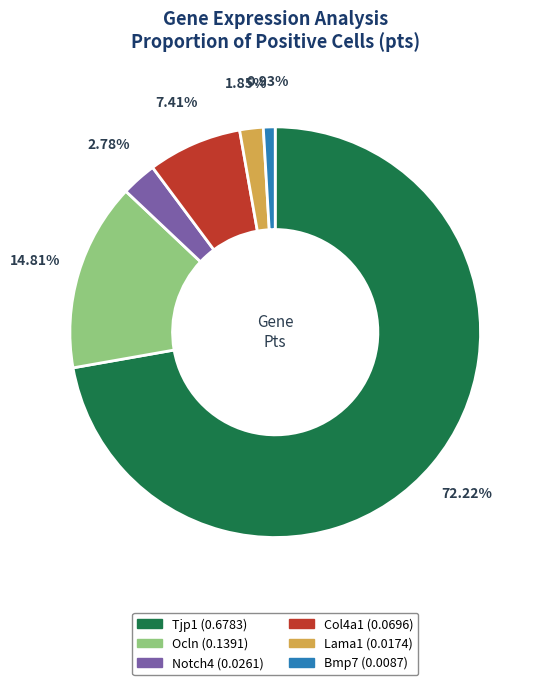

To the nearest percent, what is the combined percentage of Notch4 and Col4a1?

10%